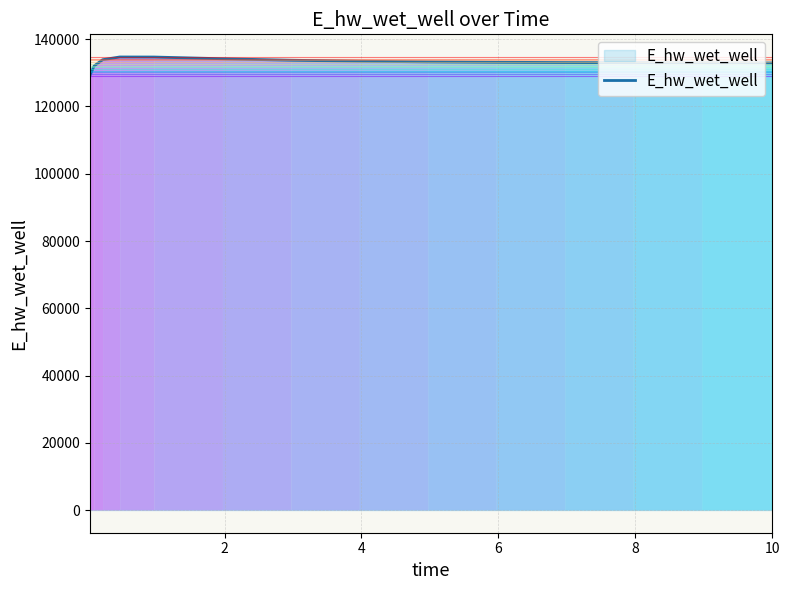

What is the minimum value shown in the chart?

129101.6